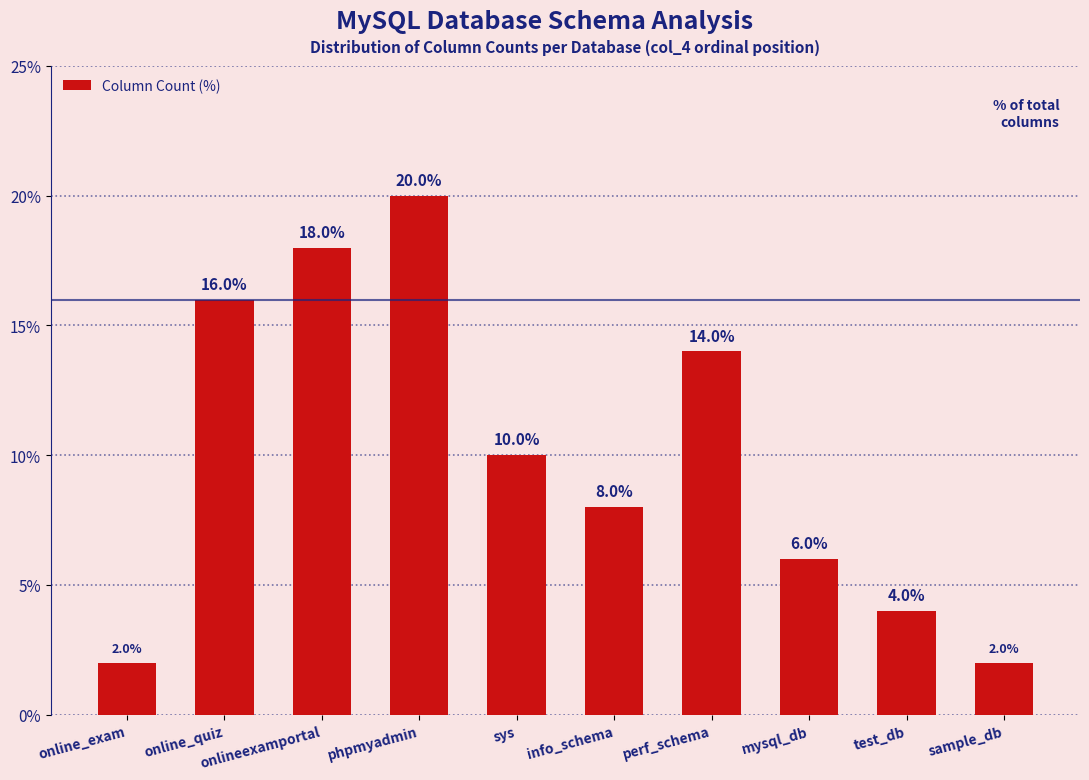

What is the value of the 3rd bar from the left?

18.0